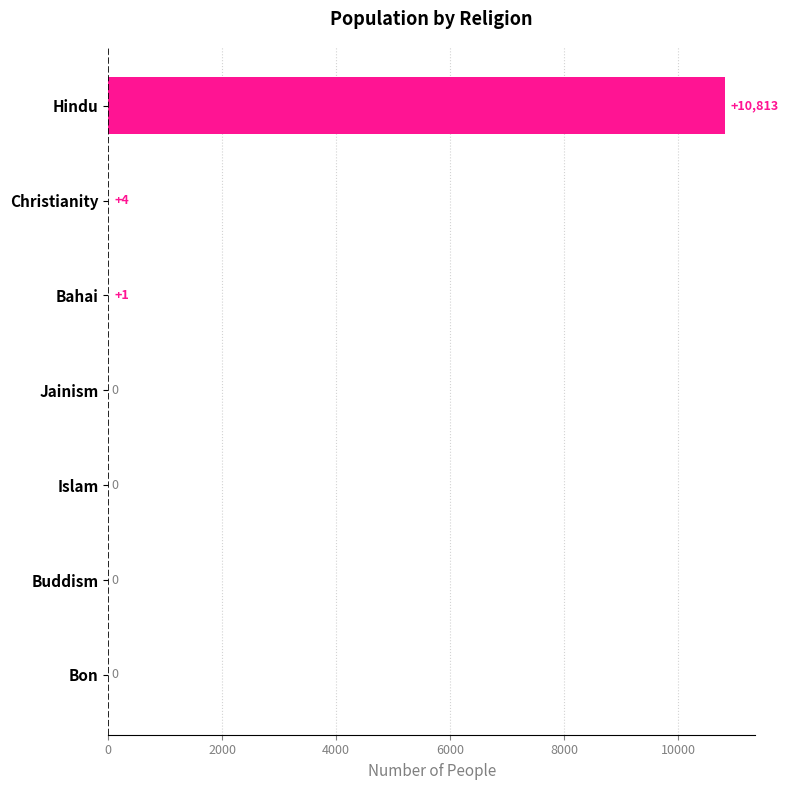

Count the number of data series in this chart.

1